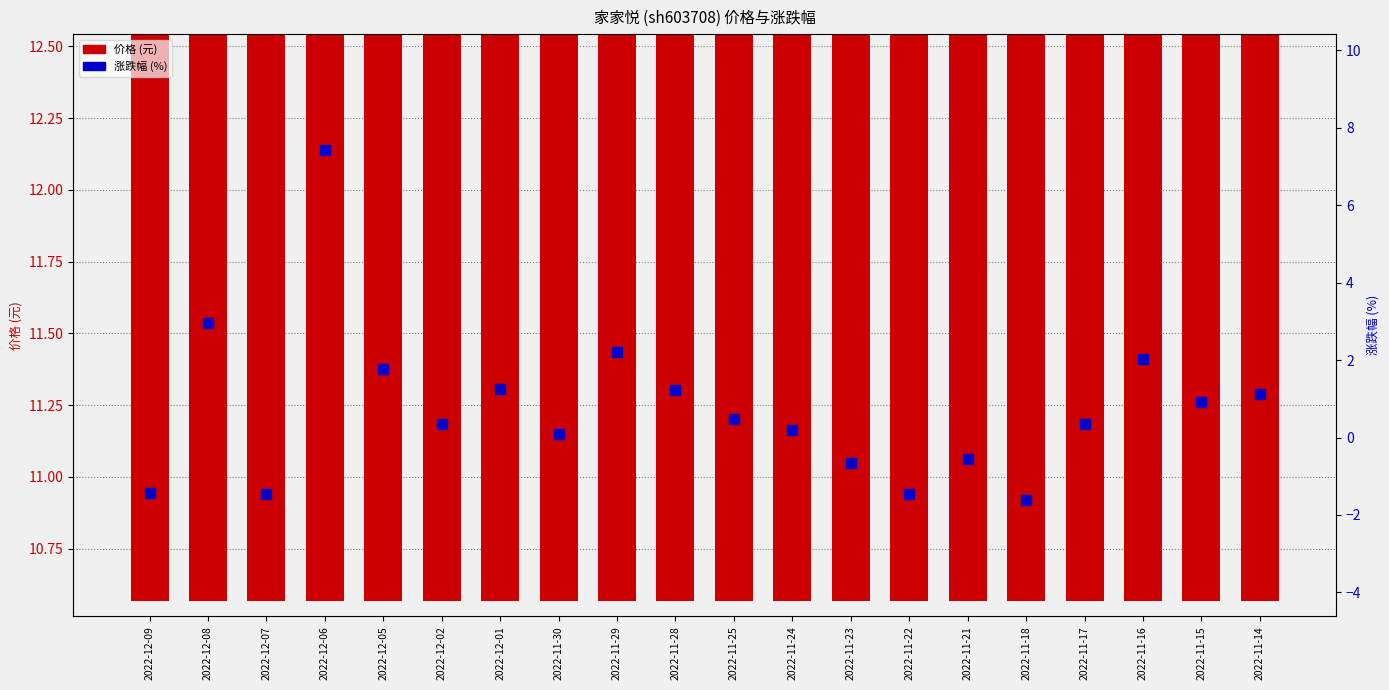

Reading right to left, list all the values displayed in this chart.

价格 (元): 10.7	10.8	11.1	11.1	10.9	10.8	10.7	10.6	10.6	10.7	10.8	11.1	11.1	11.2	11.2	11.5	12.3	12.1	12.5	12.3
涨跌幅 (%): 1.1	0.9	2.0	0.4	-1.6	-0.6	-1.5	-0.7	0.2	0.5	1.2	2.2	0.1	1.3	0.4	1.8	7.4	-1.5	3.0	-1.4